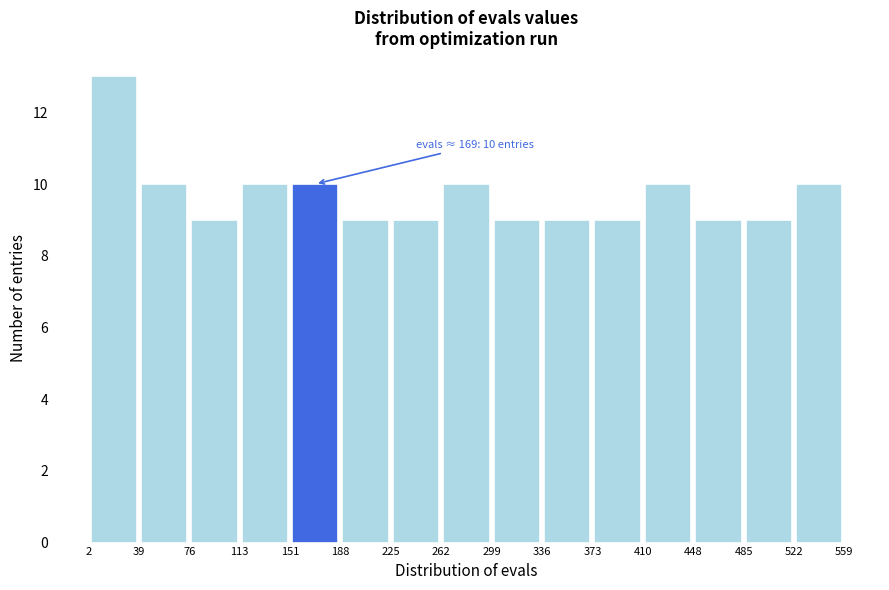

Over which range of the x-axis is the bar tallest?

2 to 39